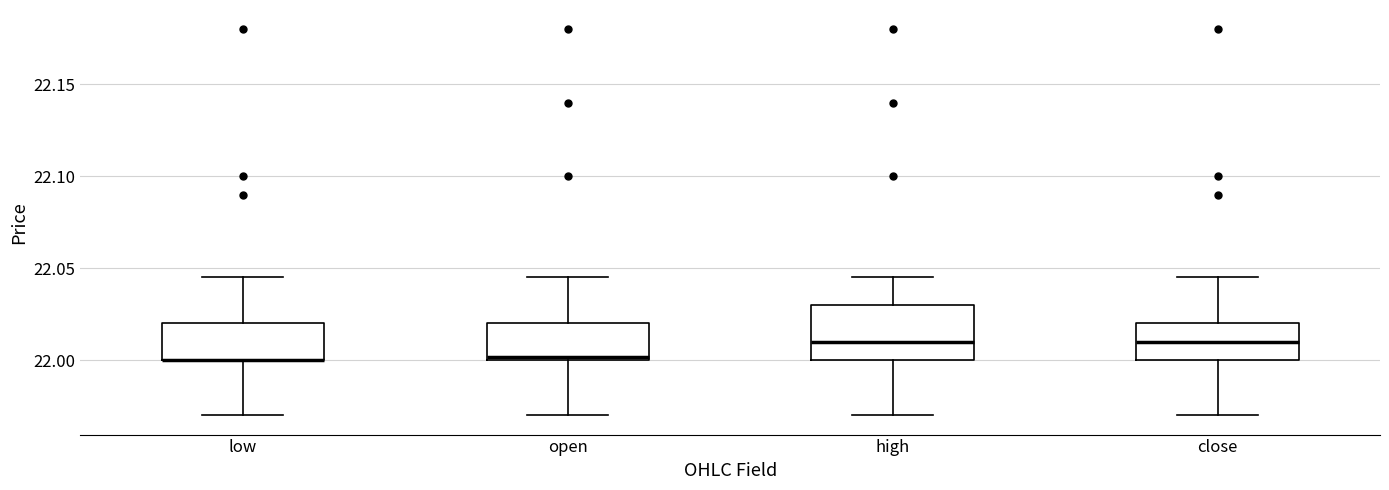

Where does the median line of the box for close sit on the y-axis? The values are not printed on the chart, so give them approximately, as read against the axis.

22.010